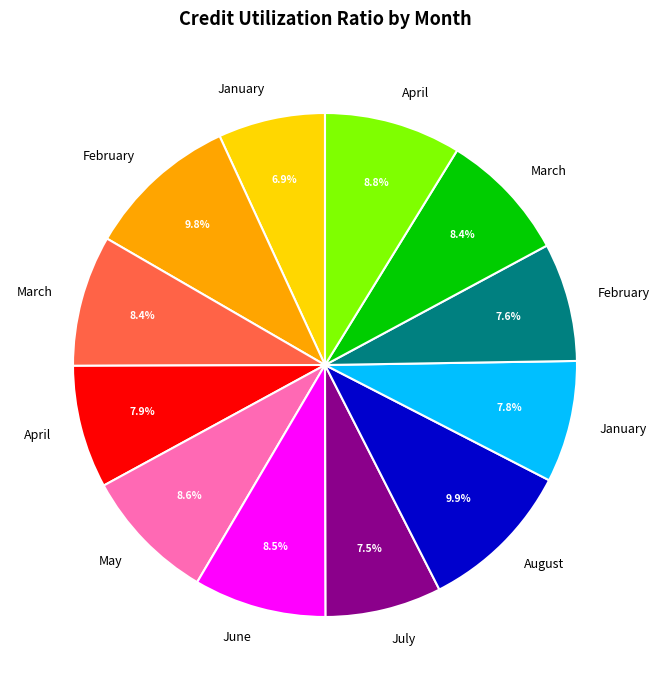

How many slices are in this pie chart?

12